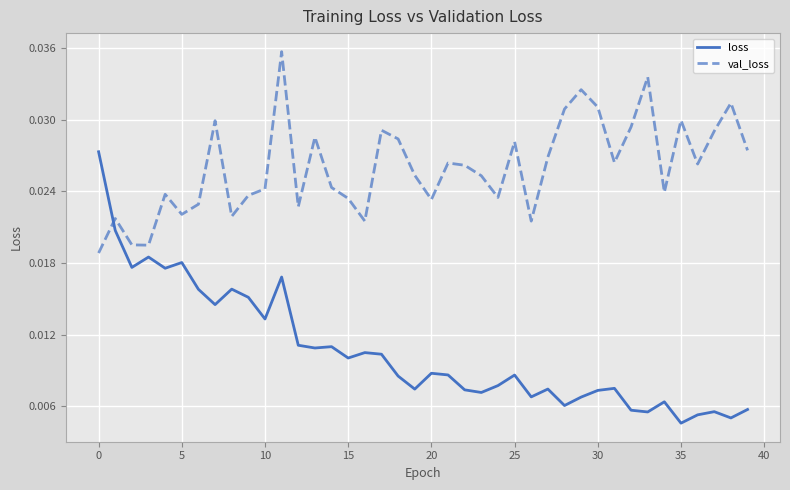

Rank the series by their average value, from lowest to highest.

loss, val_loss